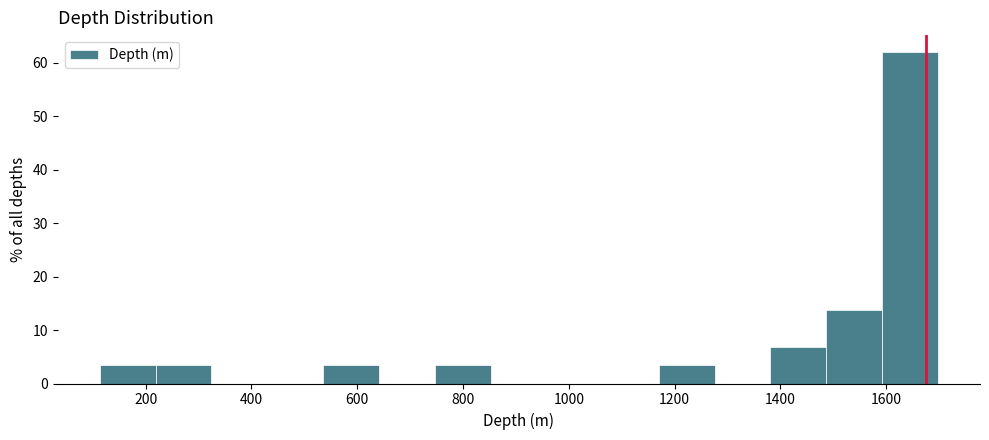

Reading left to right, transcribe this chart: for each bar, give the range it covers on the x-axis and its height. Neither the bar edges nor the heights are printed on the chart, so give them approximately, as read against the axes.

120 to 220: 3
220 to 320: 3
320 to 440: 0
440 to 540: 0
540 to 640: 3
640 to 740: 0
740 to 860: 3
860 to 960: 0
960 to 1060: 0
1060 to 1160: 0
1160 to 1280: 3
1280 to 1380: 0
1380 to 1480: 7
1480 to 1600: 14
1600 to 1700: 62